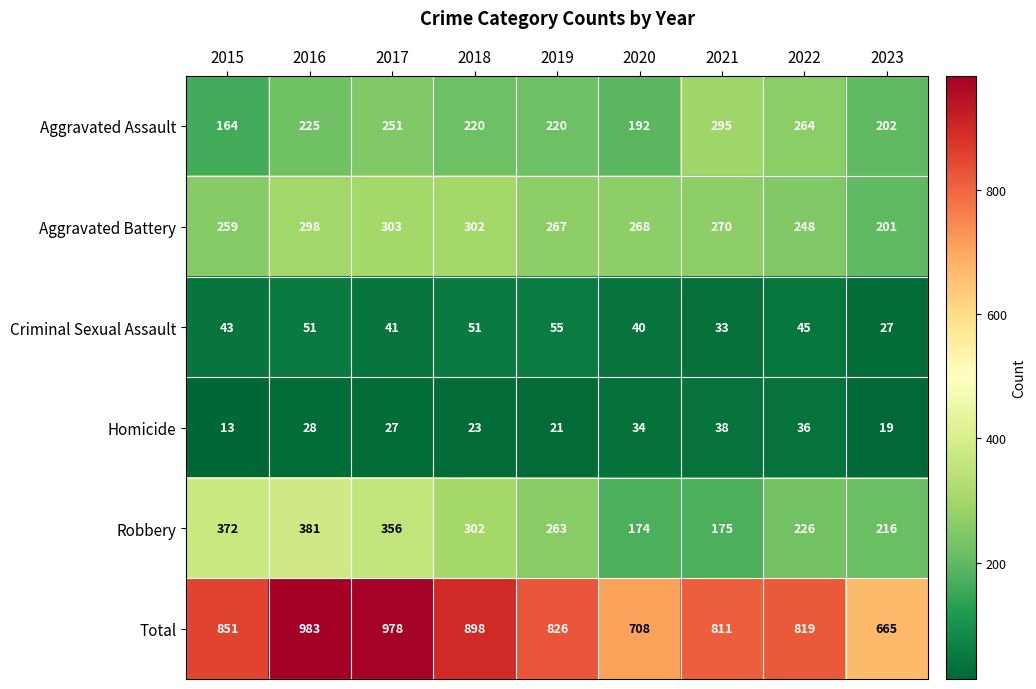

The value of Criminal Sexual Assault at 2017 is 70. True or false?

False